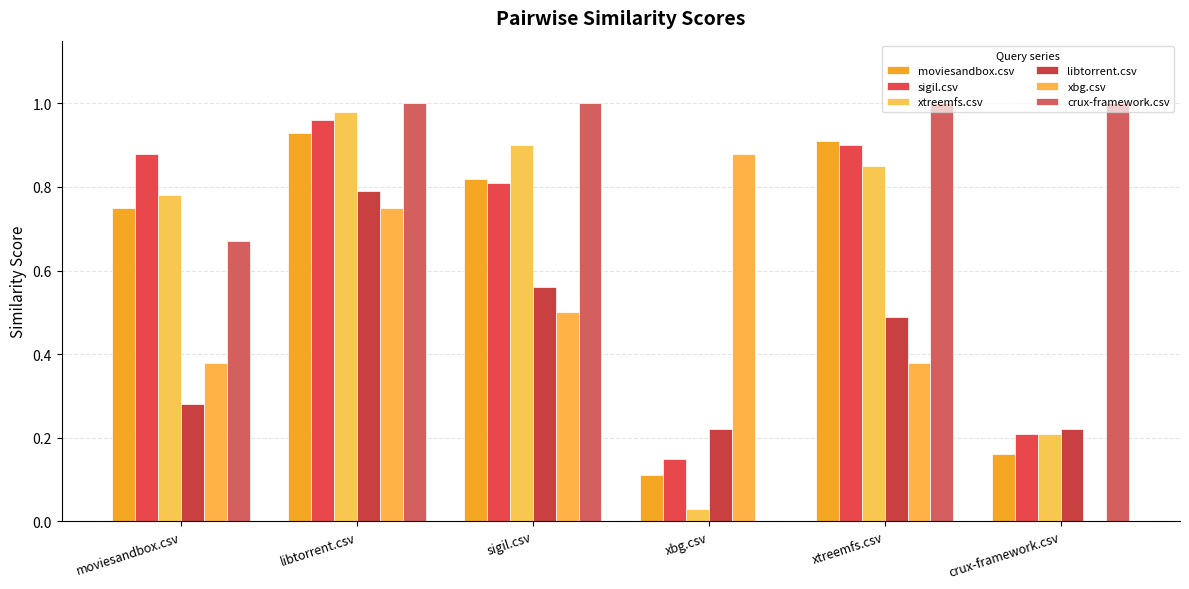

What are all the series names shown in the legend?

moviesandbox.csv, sigil.csv, xtreemfs.csv, libtorrent.csv, xbg.csv, crux-framework.csv